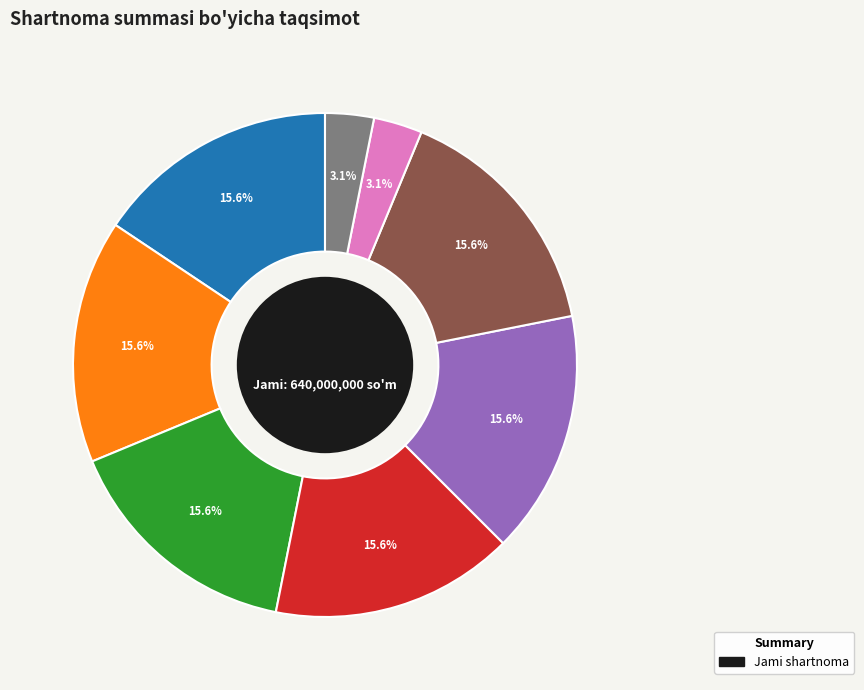

Is there a majority slice in this chart?

No